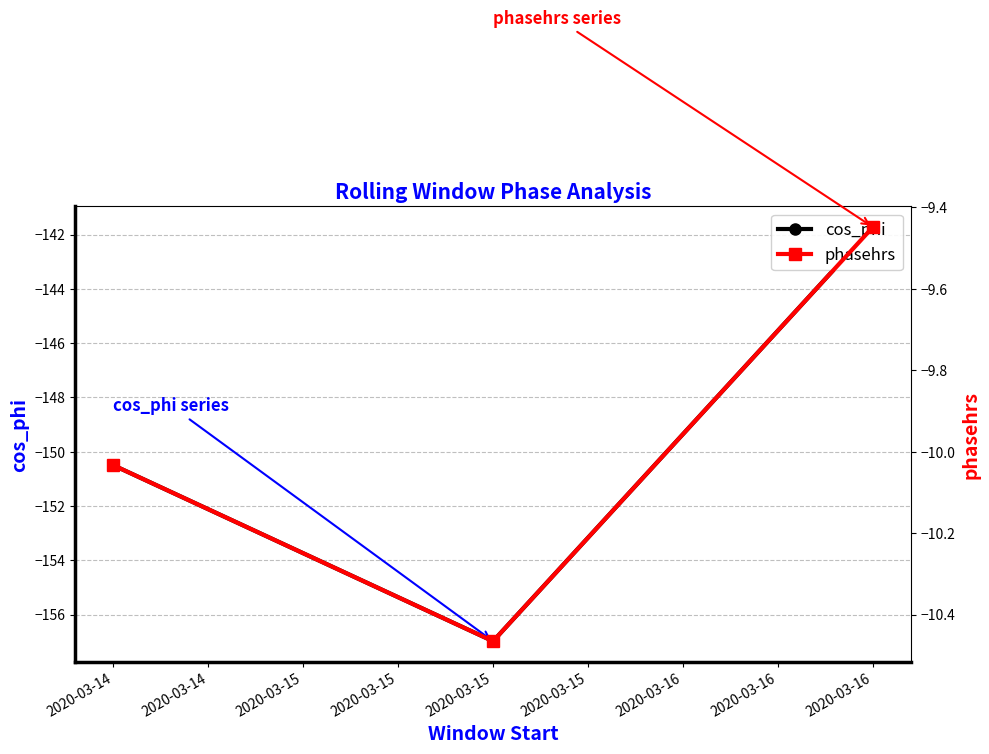

Does the chart have visible grid lines?

Yes